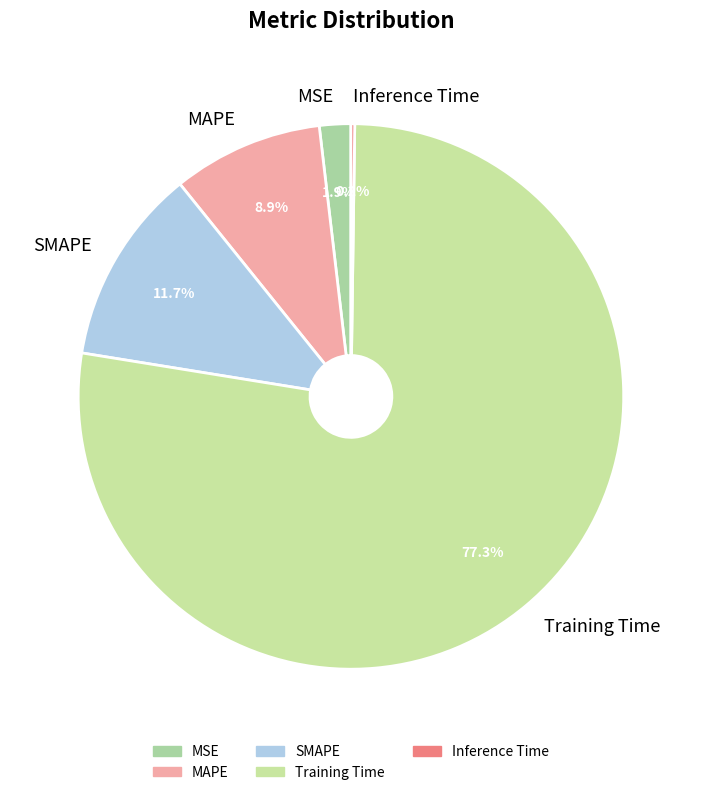

The Training Time slice represents 77% of the pie. True or false?

True